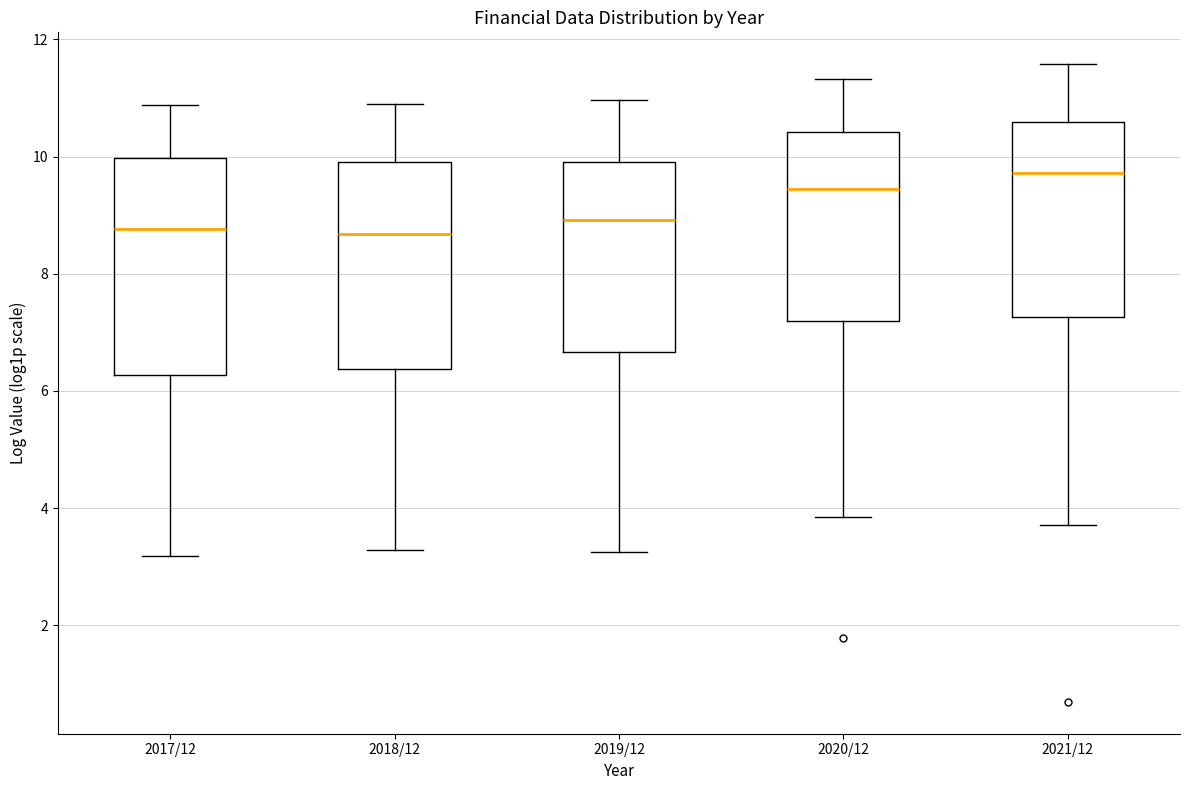

Reading left to right, read every box against the y-axis: the position of its median line, the range the box covers, and the ends of its whiskers. The values are not printed on the chart, so give them approximately, as read against the axis.

2017/12: median 8.8, box 6.2 to 10.0, whiskers 3.2 to 10.8
2018/12: median 8.6, box 6.4 to 10.0, whiskers 3.2 to 11.0
2019/12: median 9.0, box 6.6 to 10.0, whiskers 3.2 to 11.0
2020/12: median 9.4, box 7.2 to 10.4, whiskers 3.8 to 11.4
2021/12: median 9.8, box 7.2 to 10.6, whiskers 3.8 to 11.6